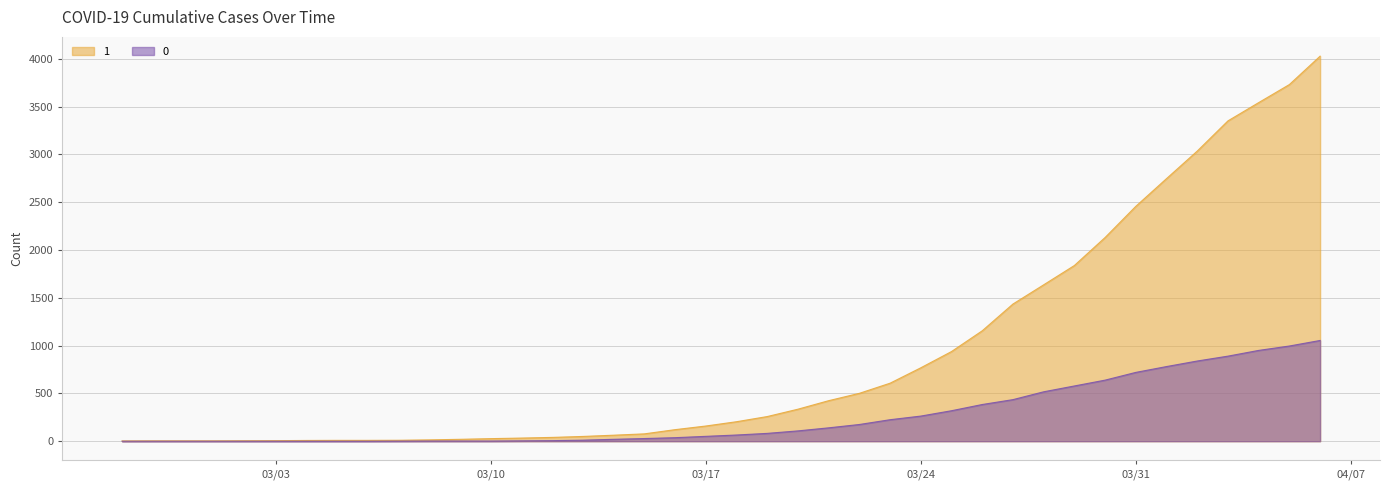

Rank the series by their maximum value, from highest to lowest.

1, 0